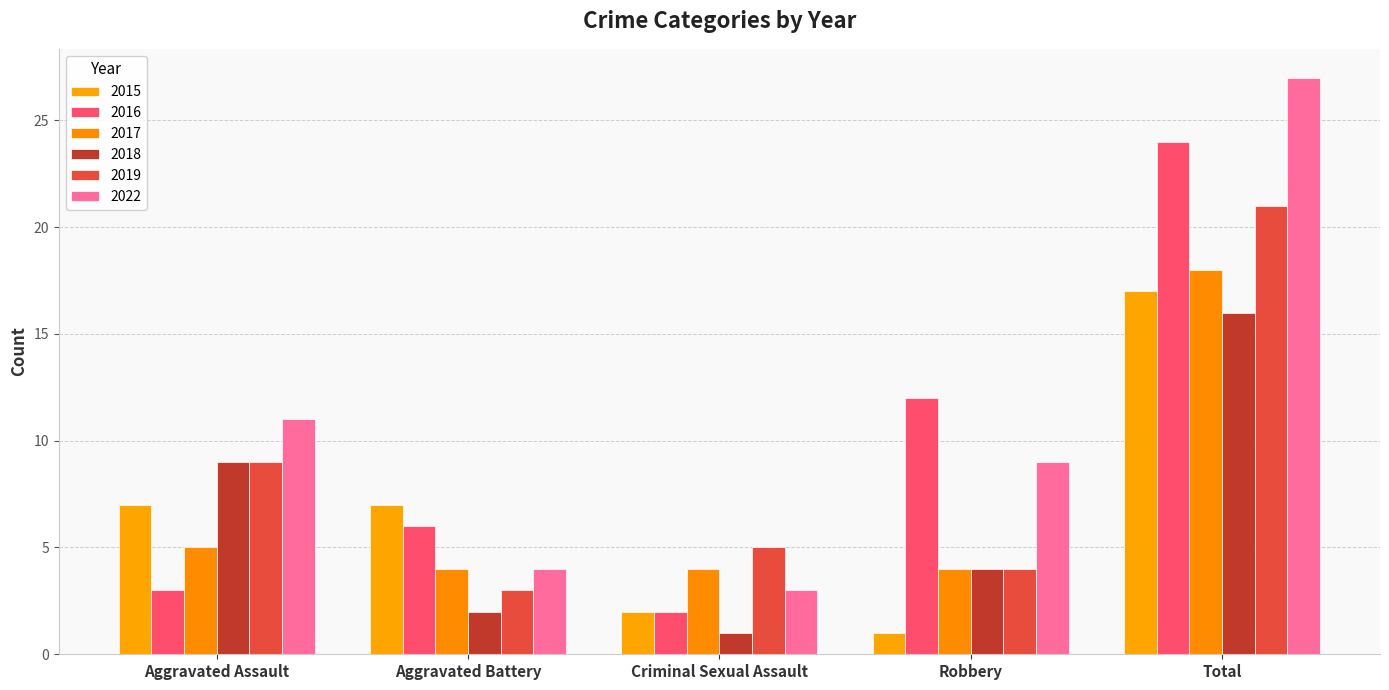

Reading left to right, what are all the values shown in this chart?

2015: 7	7	2	1	17
2016: 3	6	2	12	24
2017: 5	4	4	4	18
2018: 9	2	1	4	16
2019: 9	3	5	4	21
2022: 11	4	3	9	27